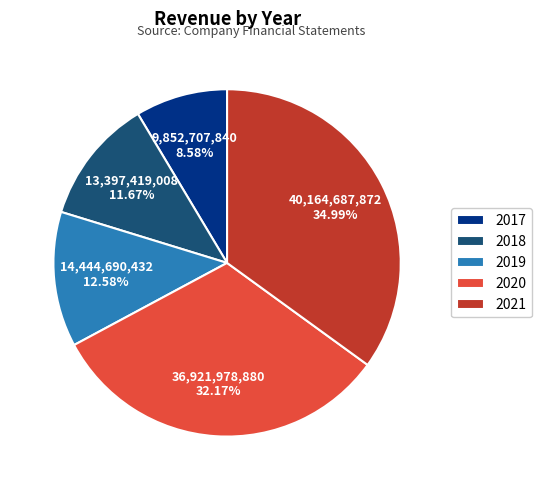

To the nearest percent, what portion does 2021 represent?

35%